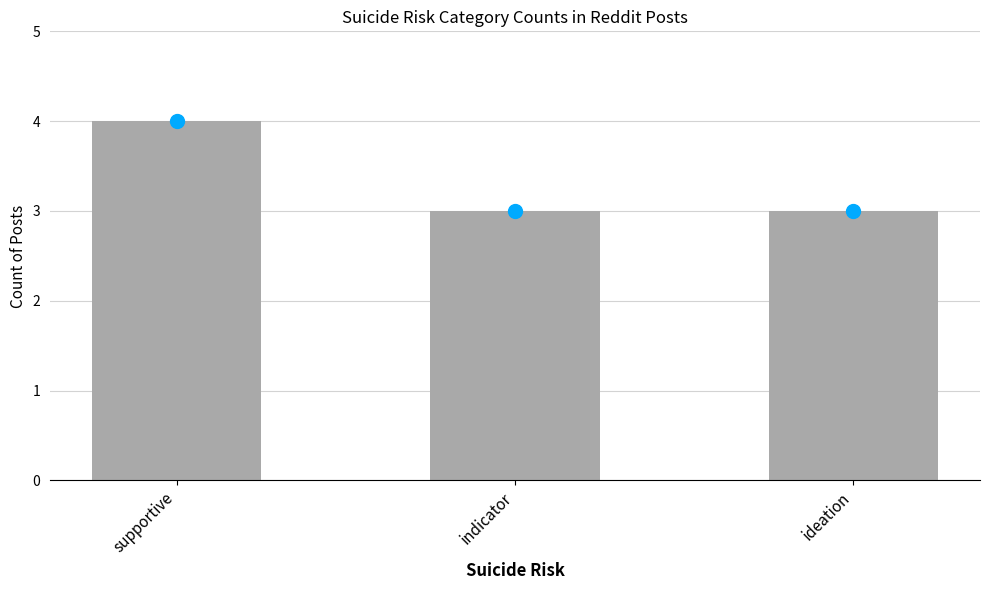

What is the smallest value displayed?

3